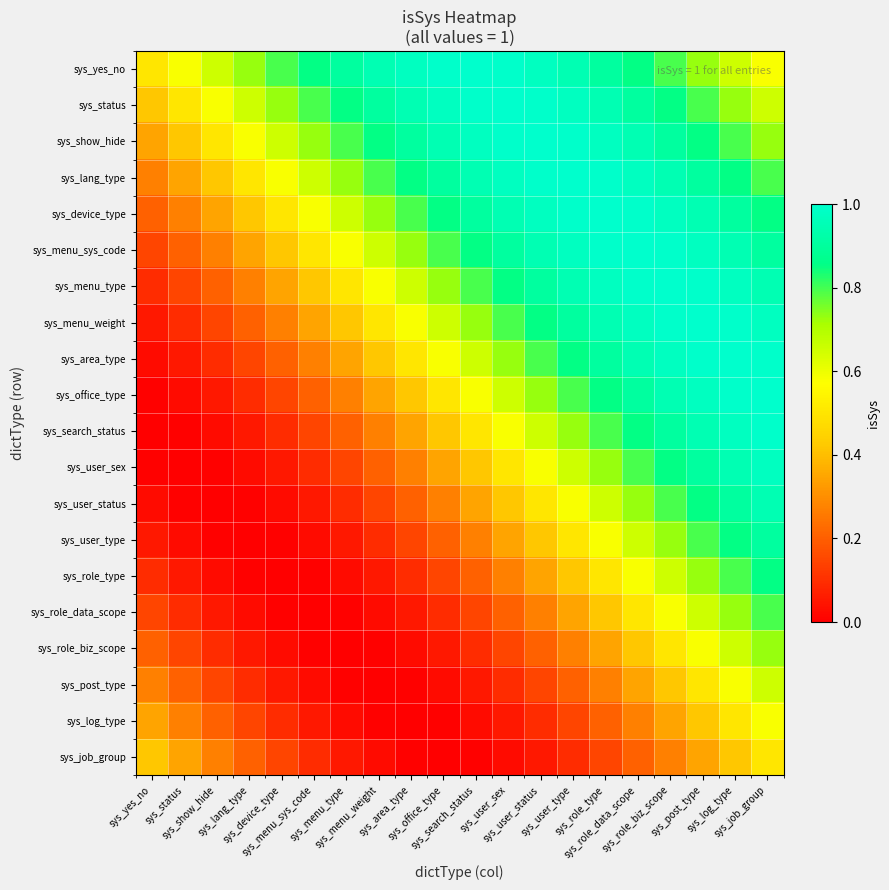

List the series in order of their peak value, lowest first.

sys_job_group, sys_log_type, sys_post_type, sys_role_biz_scope, sys_role_data_scope, sys_role_type, sys_user_type, sys_user_status, sys_user_sex, sys_search_status, sys_yes_no, sys_status, sys_show_hide, sys_lang_type, sys_device_type, sys_menu_sys_code, sys_menu_type, sys_menu_weight, sys_area_type, sys_office_type